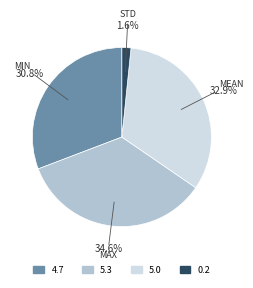

Is there a majority slice in this chart?

No